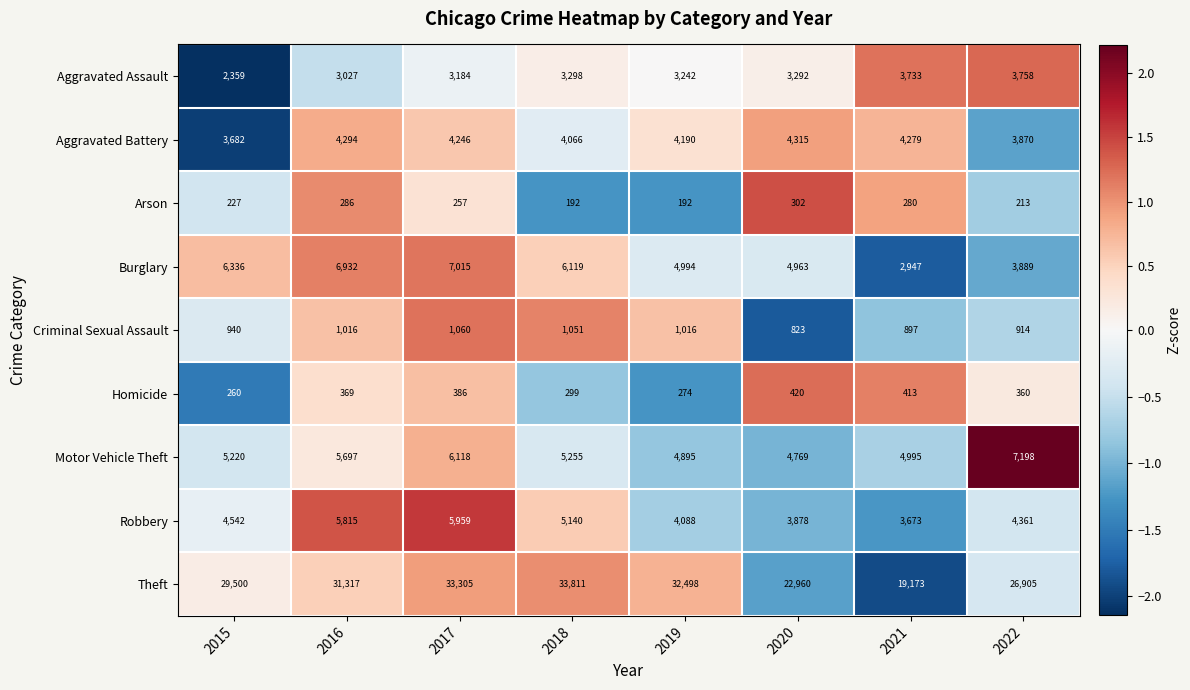

What is the maximum value shown in the chart?

33811